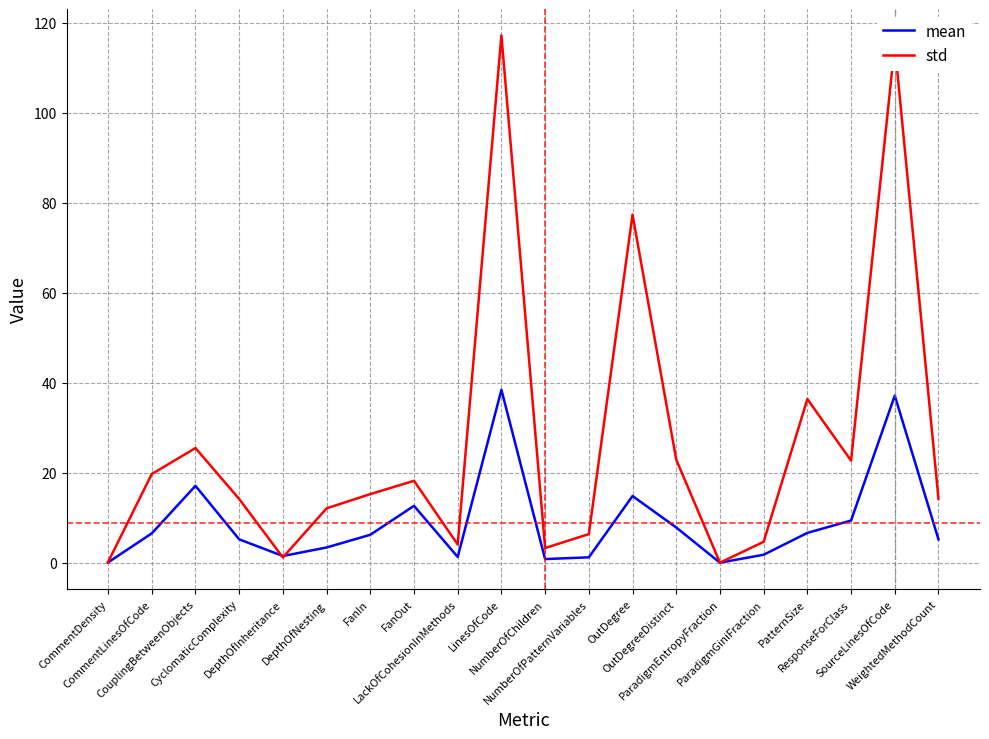

What is the sum of the std values at OutDegree and FanIn?

92.6